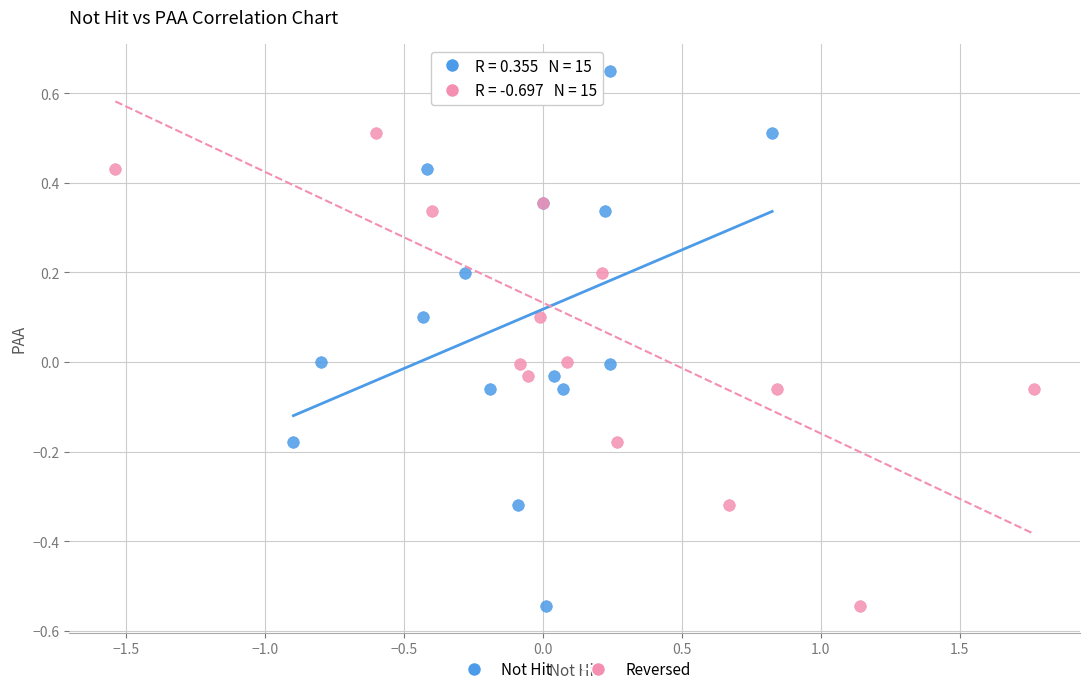

What are all the series names shown in the legend?

Not Hit, Reversed